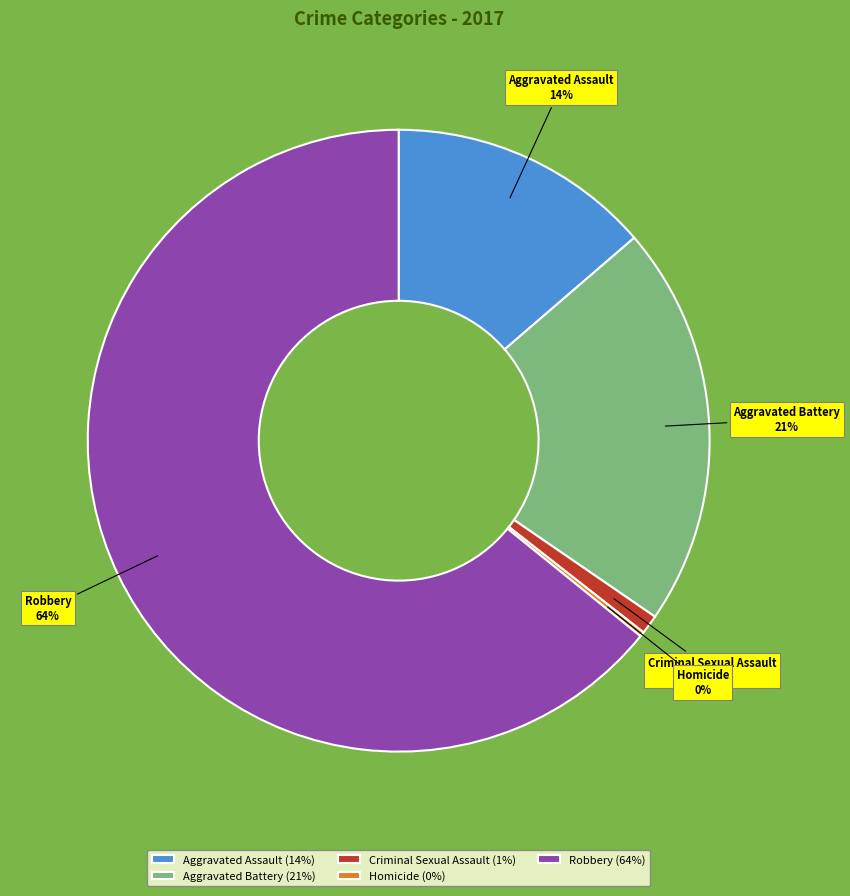

Between Aggravated Battery and Criminal Sexual Assault, which is larger?

Aggravated Battery